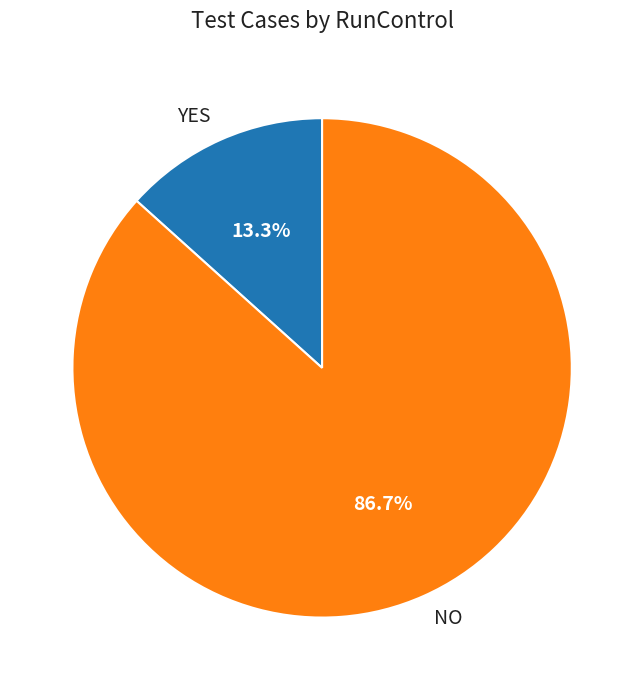

What percentage do YES and NO together represent?

100.0%